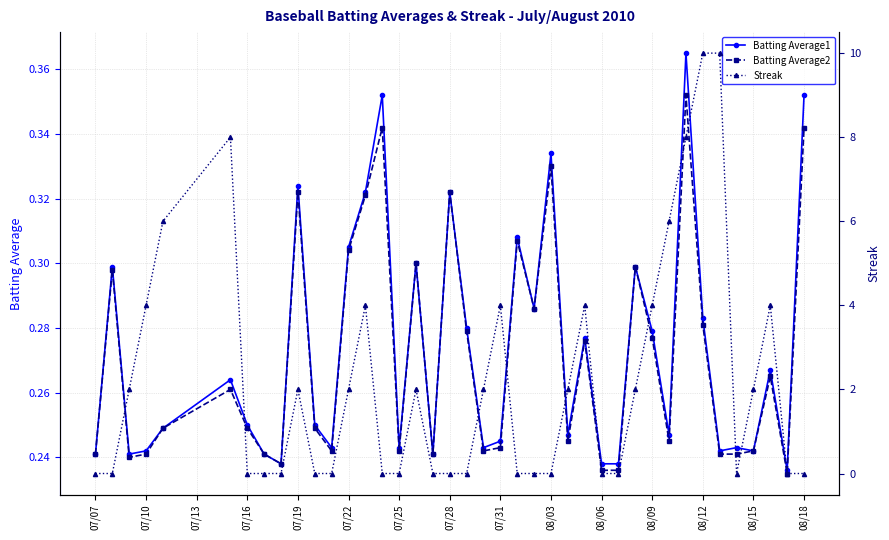

Count the Batting Average2 values in the range 0 to 1.

40